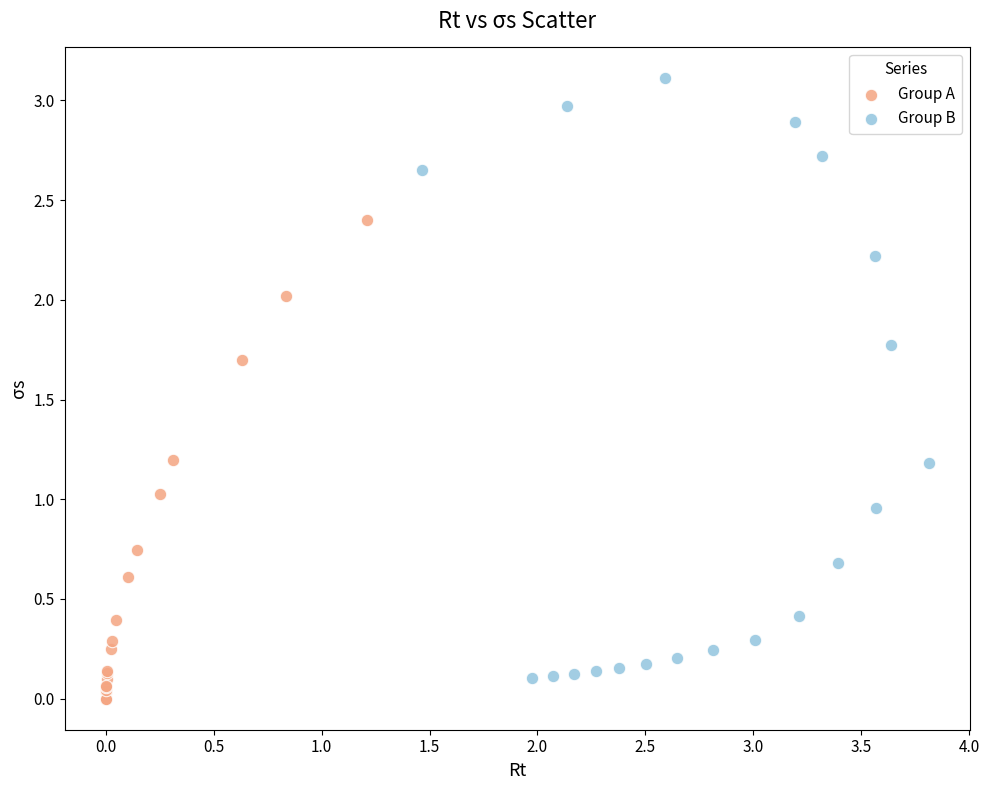

What are all the series names shown in the legend?

Group A, Group B